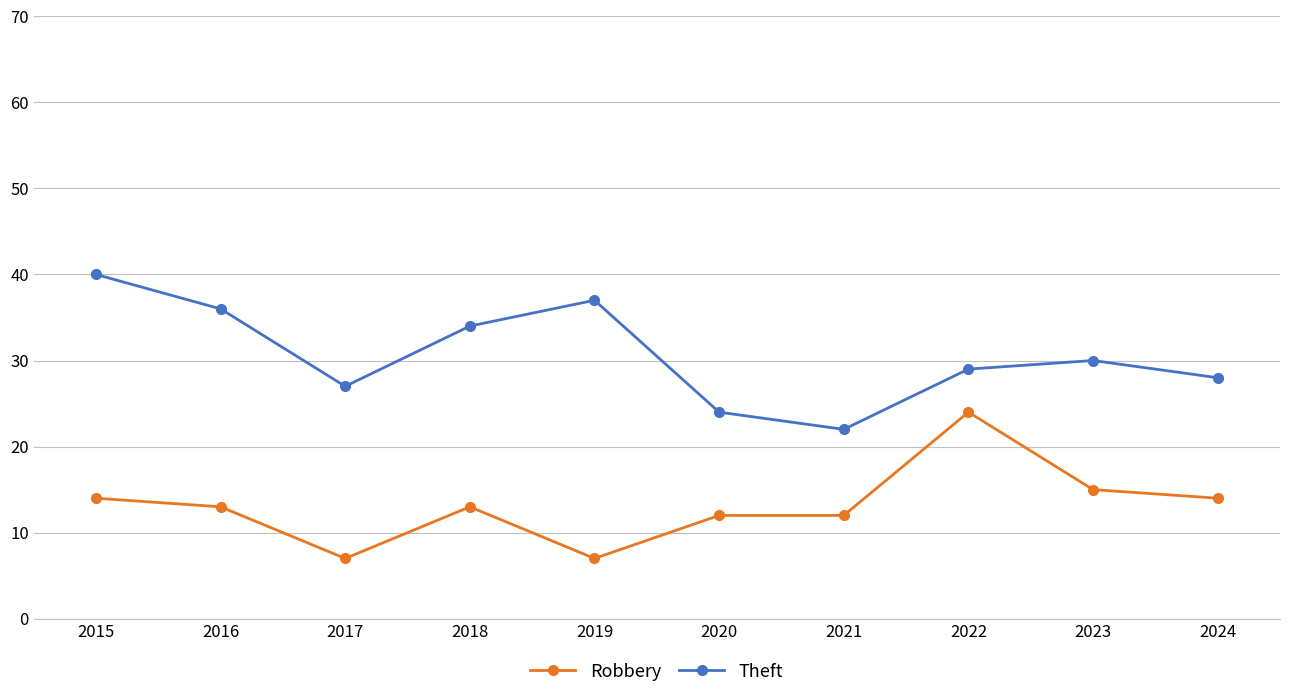

At which label does Theft reach its peak?

2015